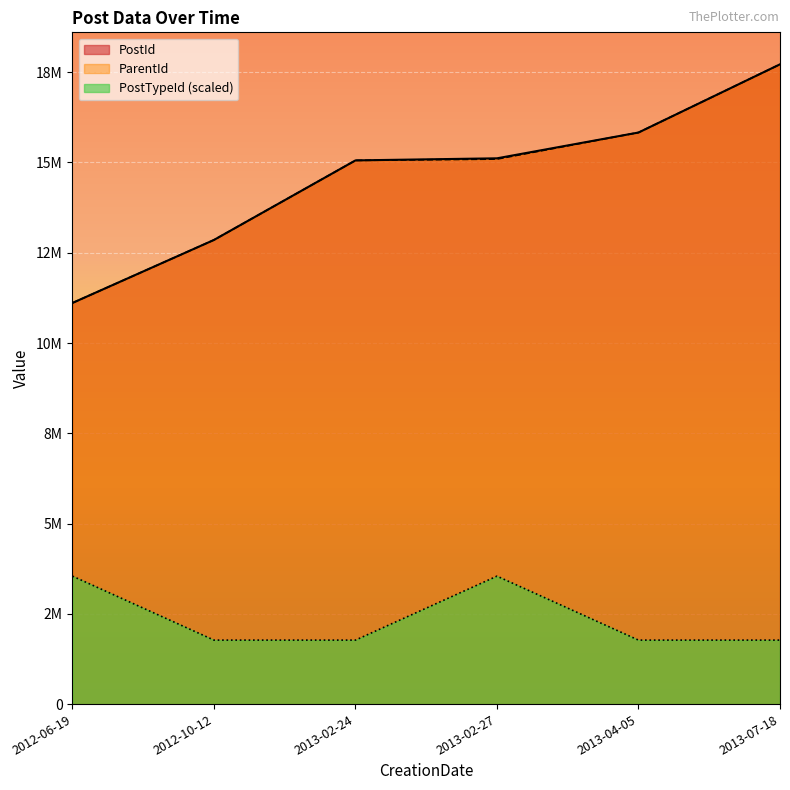

What is the difference between the highest and lowest values at 2012-10-12?

11082801.9